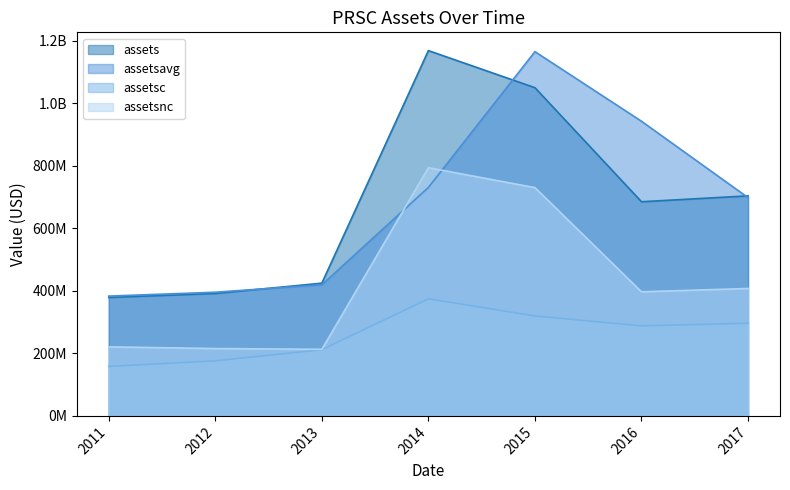

What is the difference between the maximum and minimum values in the assetsavg series?

782208617